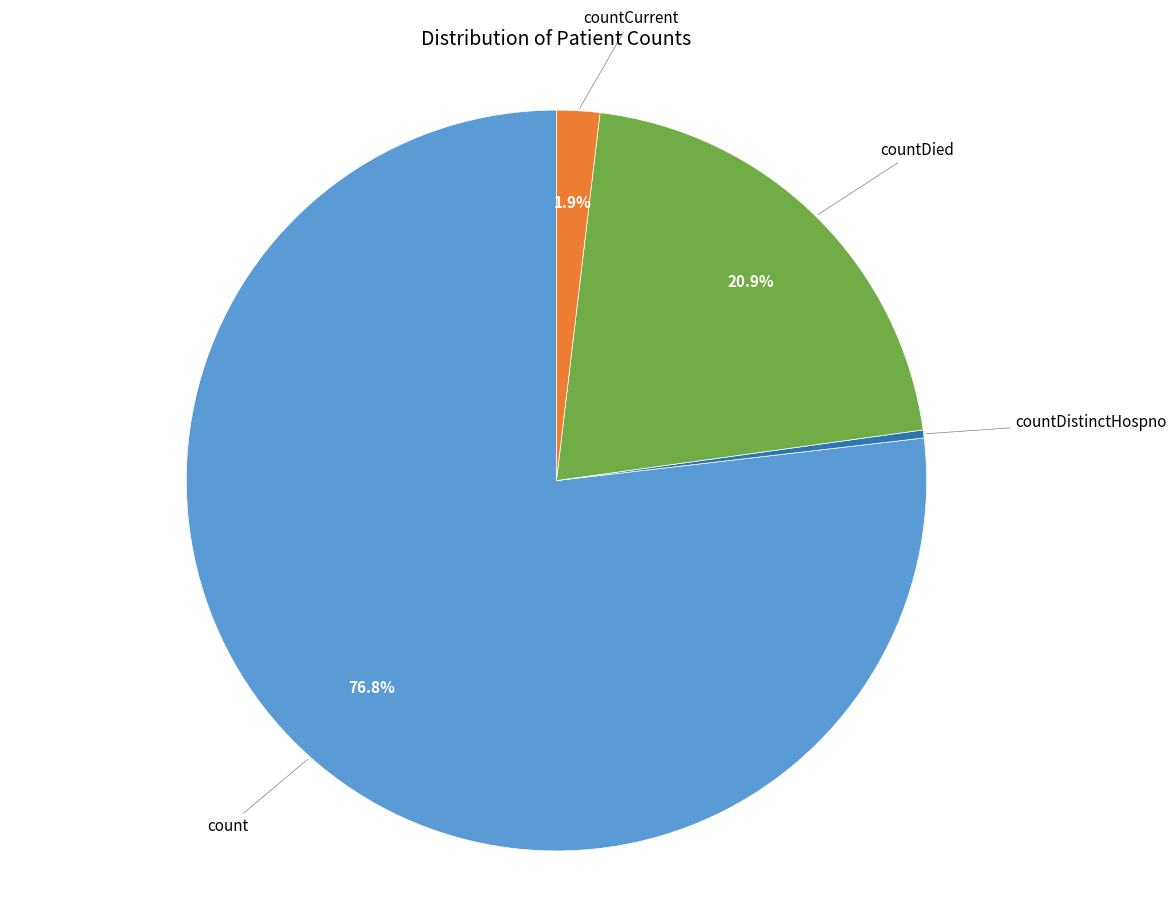

Is there any slice that represents more than half of the pie?

Yes